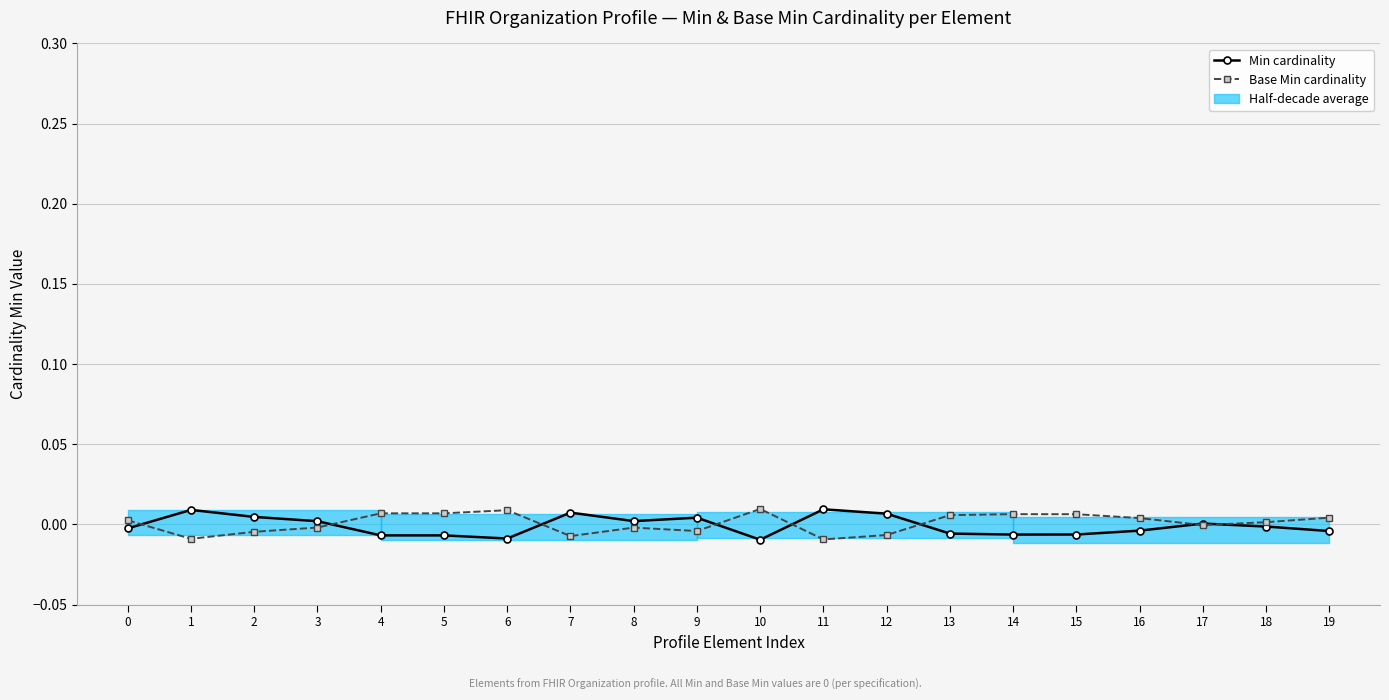

How many data points in Base Min cardinality are above 0?

11